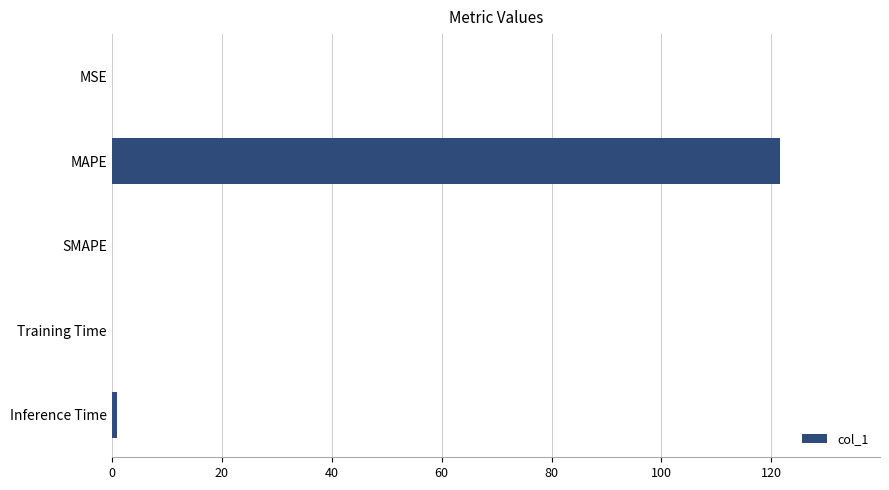

Is it true that the value at SMAPE is 0.0?

True